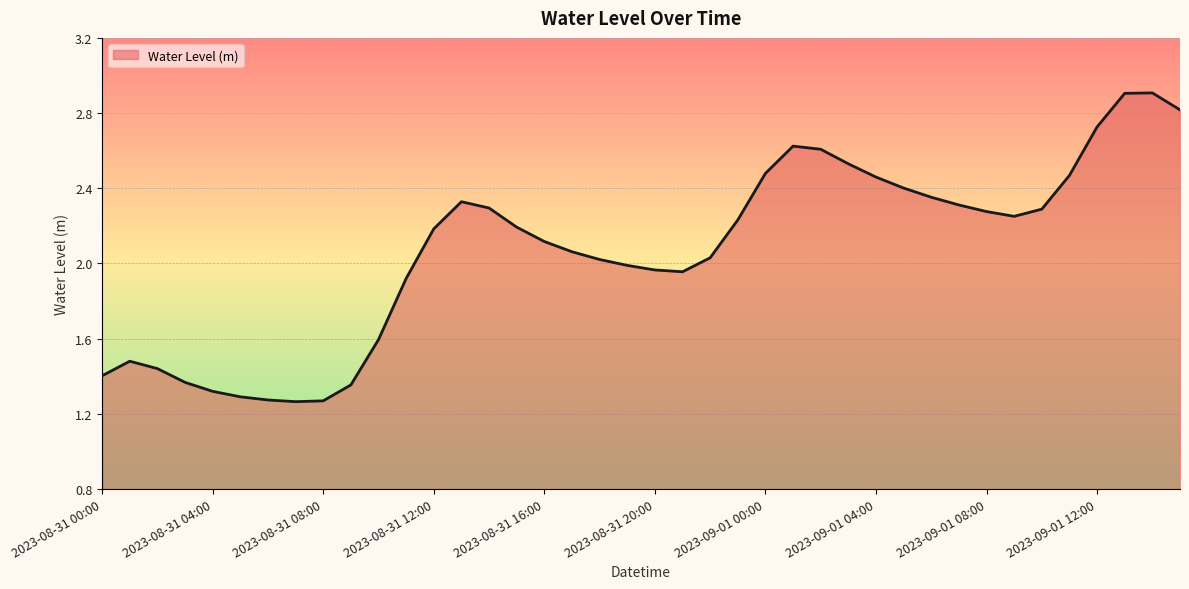

What is the maximum value shown in the chart?

2.9